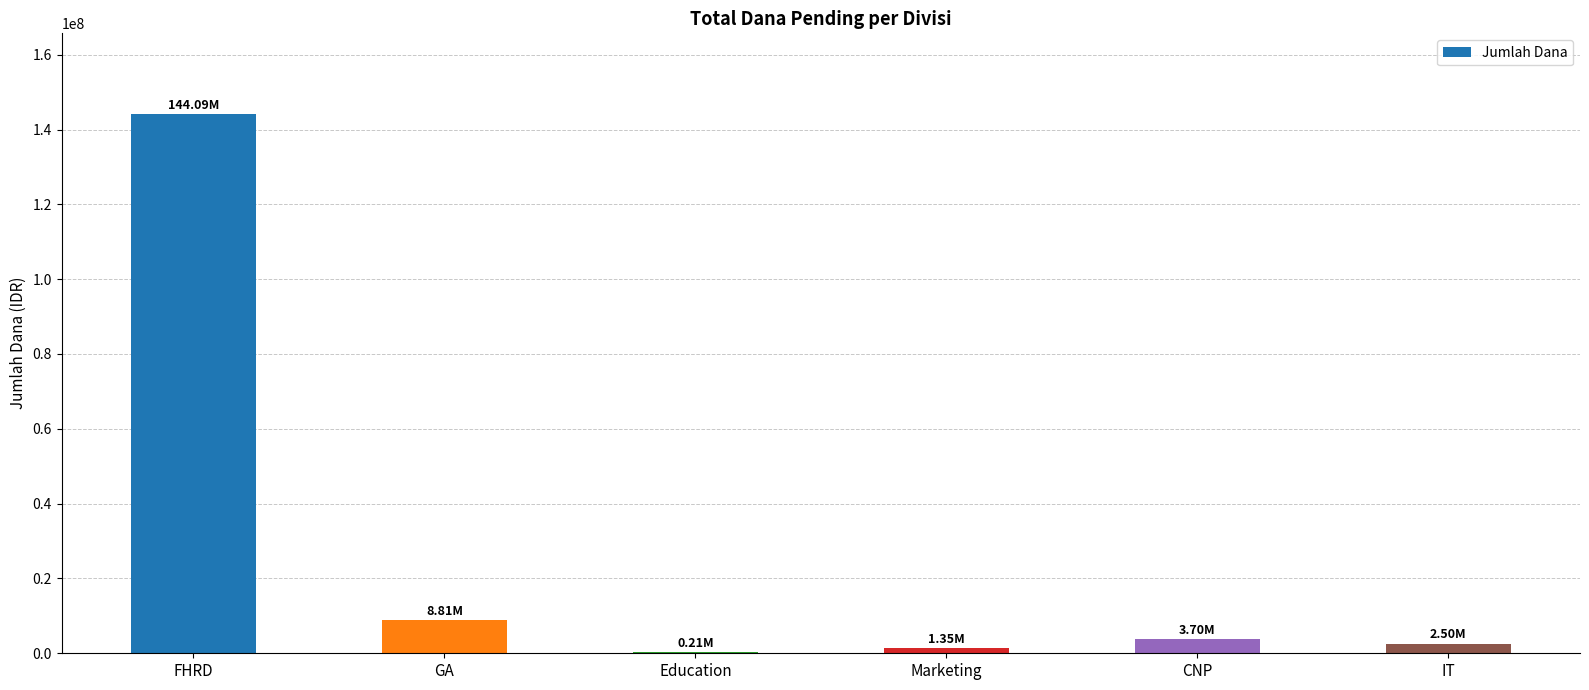

At which category does the chart reach its peak across all series?

FHRD